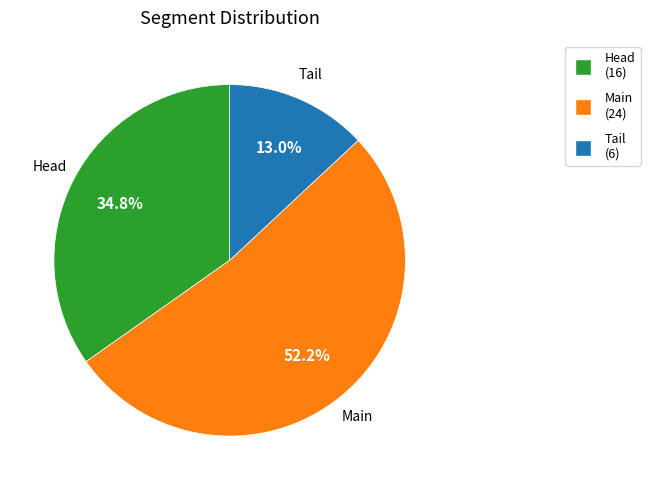

How many slices are in this pie chart?

3